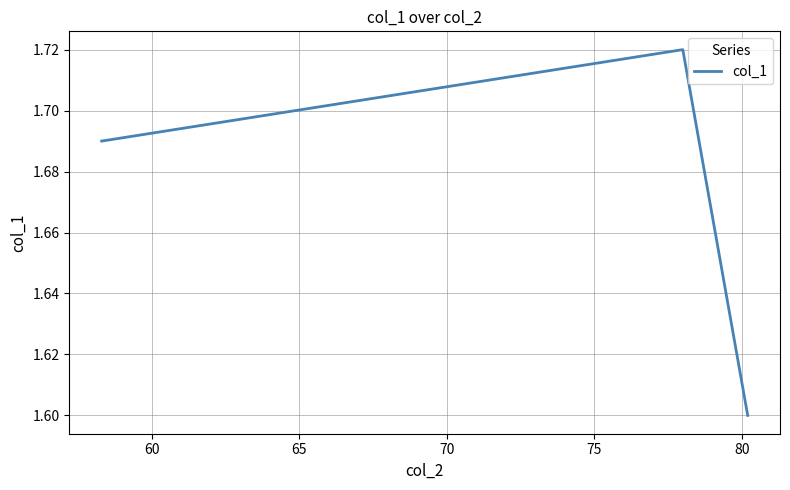

What is the sum of all values?

5.0